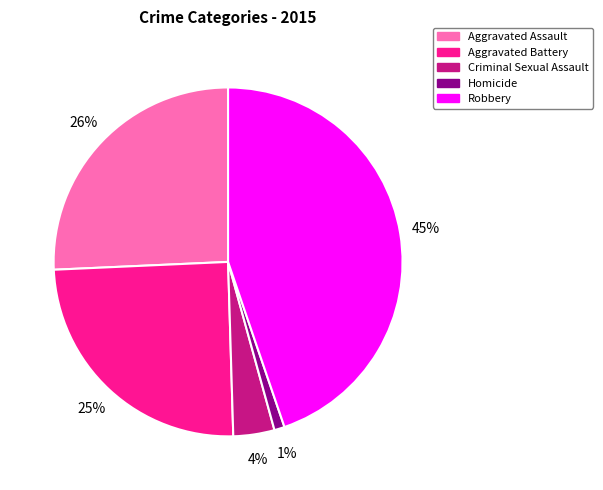

Which category has the smallest portion of the pie?

Homicide